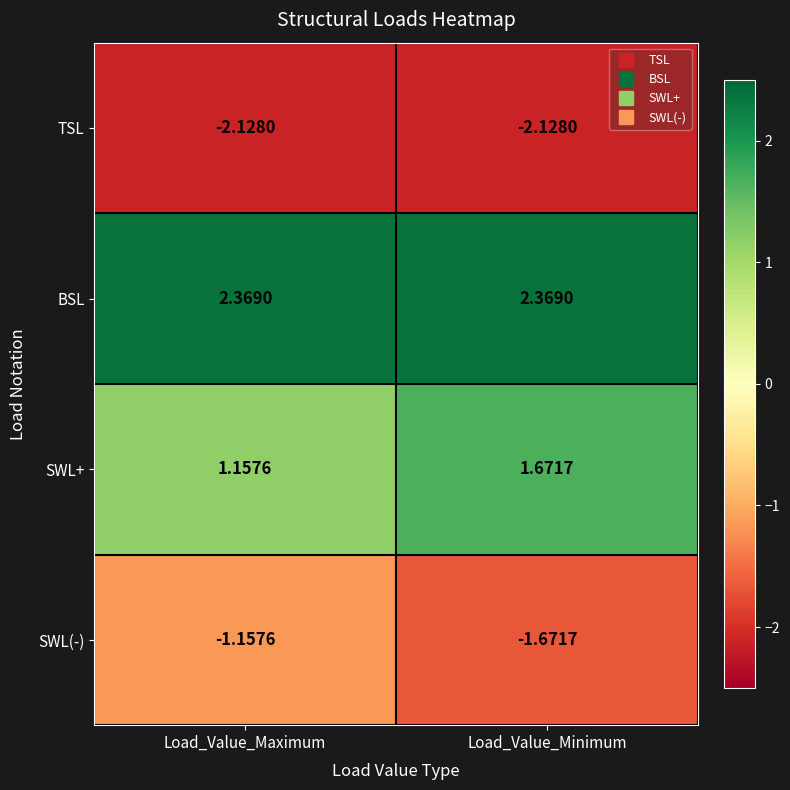

Where is SWL(-) nearest to the value -1?

Load_Value_Maximum